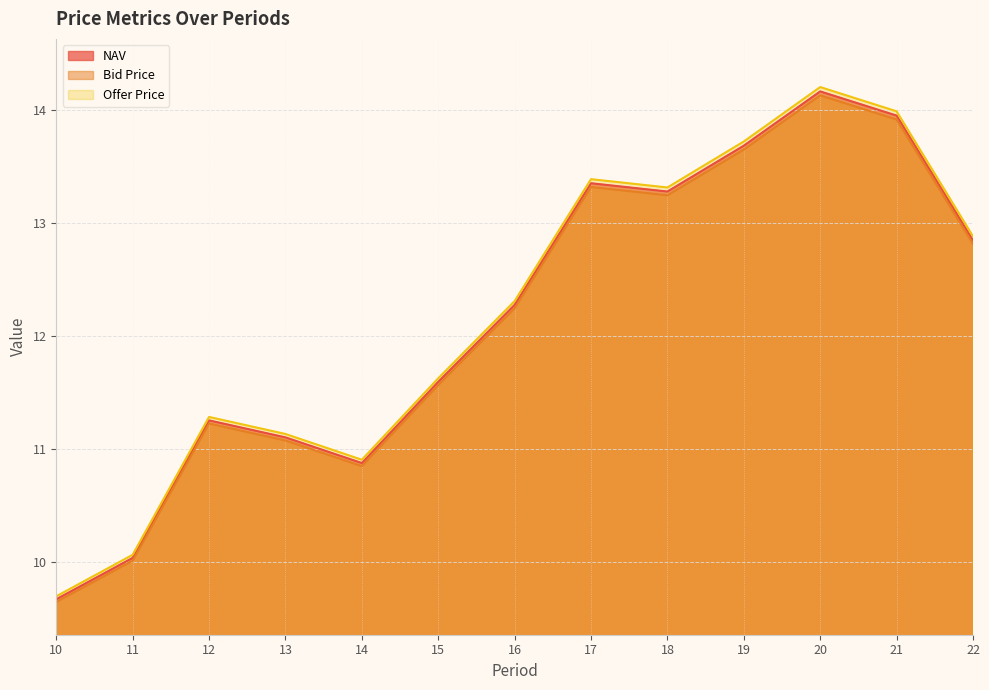

True or false: NAV and Offer Price cross at least once.

False